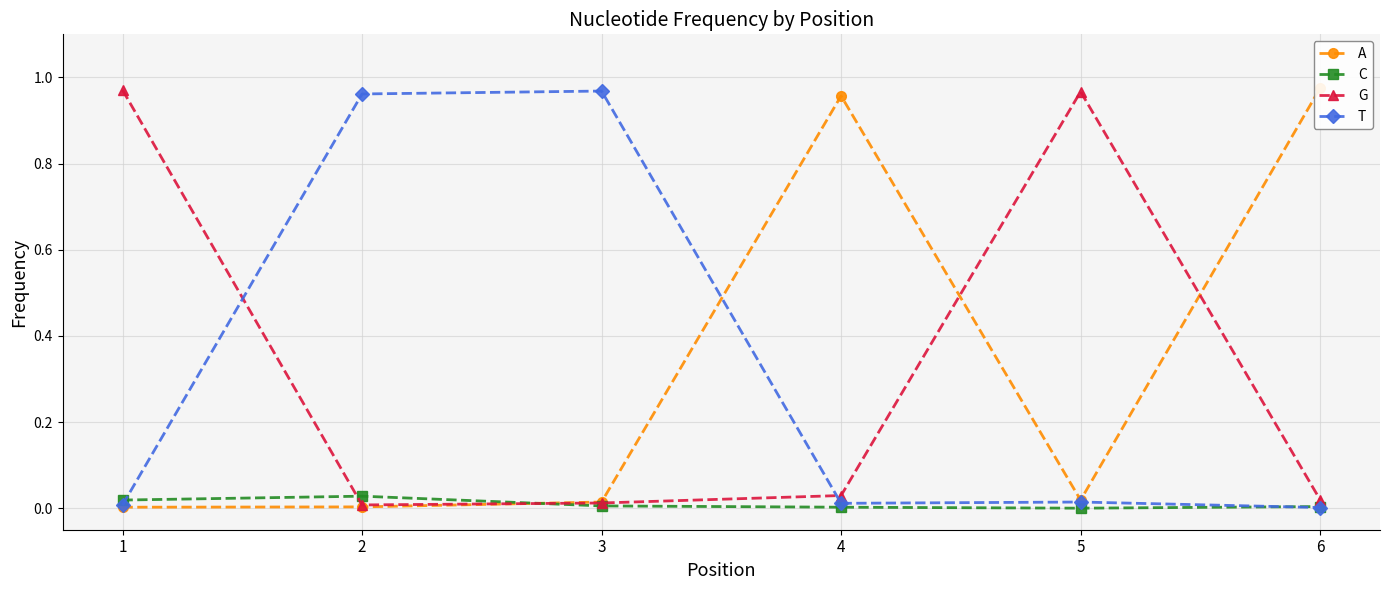

Reading left to right, extract all data points from this chart.

A: 0.0	0.0	0.0	1.0	0.0	1.0
C: 0.0	0.0	0.0	0.0	0.0	0.0
G: 1.0	0.0	0.0	0.0	1.0	0.0
T: 0.0	1.0	1.0	0.0	0.0	0.0